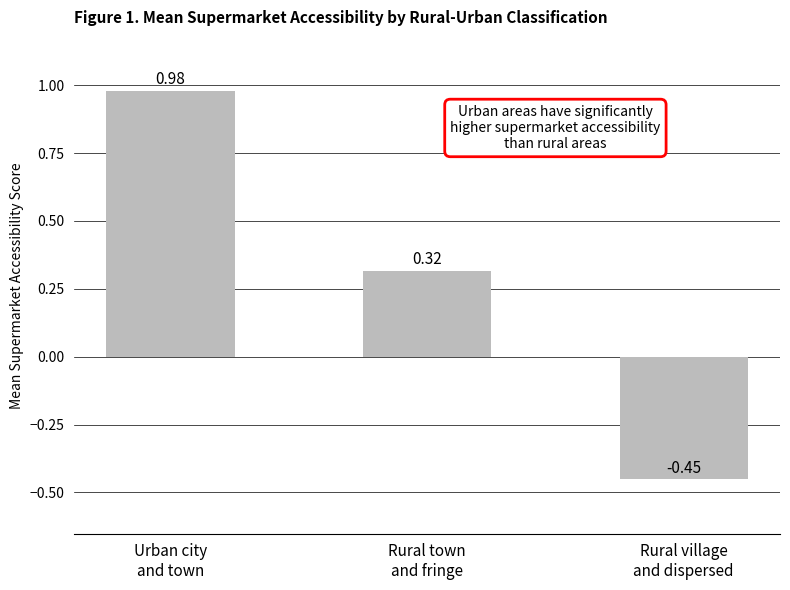

Rank the categories by value from highest to lowest.

Urban city
and town, Rural town
and fringe, Rural village
and dispersed